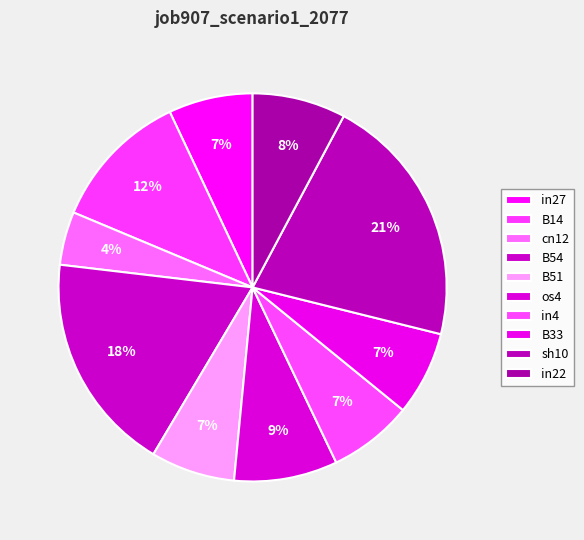

Is it true that in22 is 8% of the pie?

True